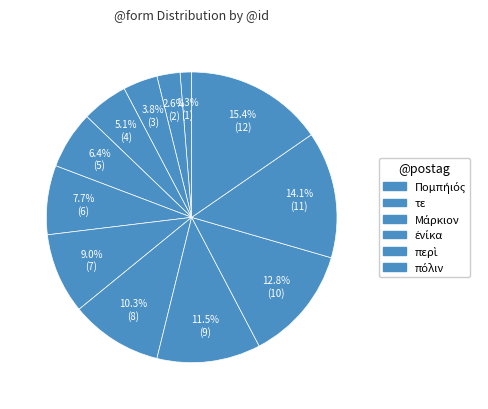

Which category has the smallest portion of the pie?

Πομπήιός